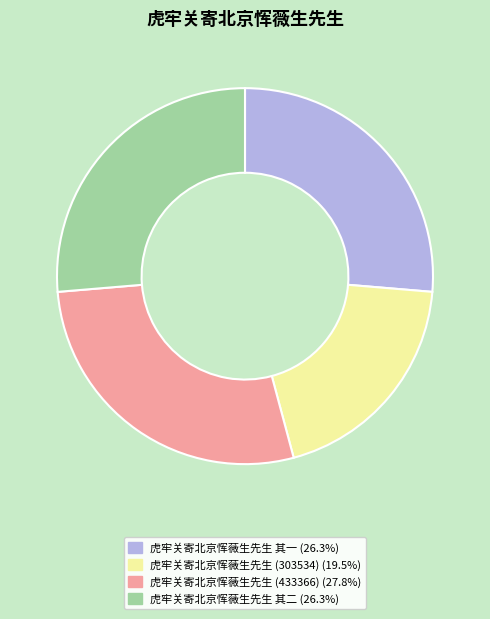

Do 虎牢关寄北京恽薇生先生 其一 (26.3%) and 虎牢关寄北京恽薇生先生 (303534) (19.5%) together represent more than half of the pie?

No